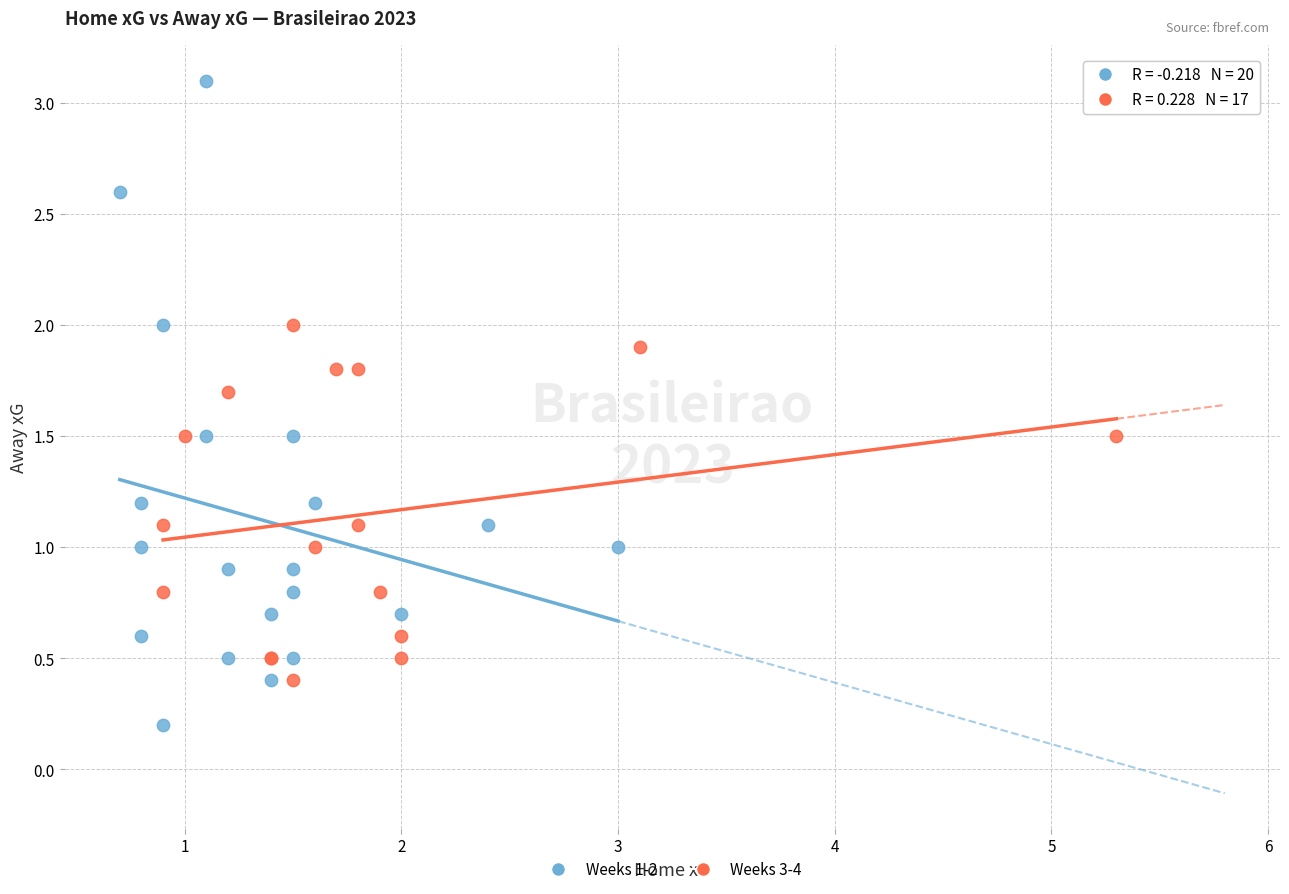

Which series has the largest Y range (max minus min)?

Weeks 1-2